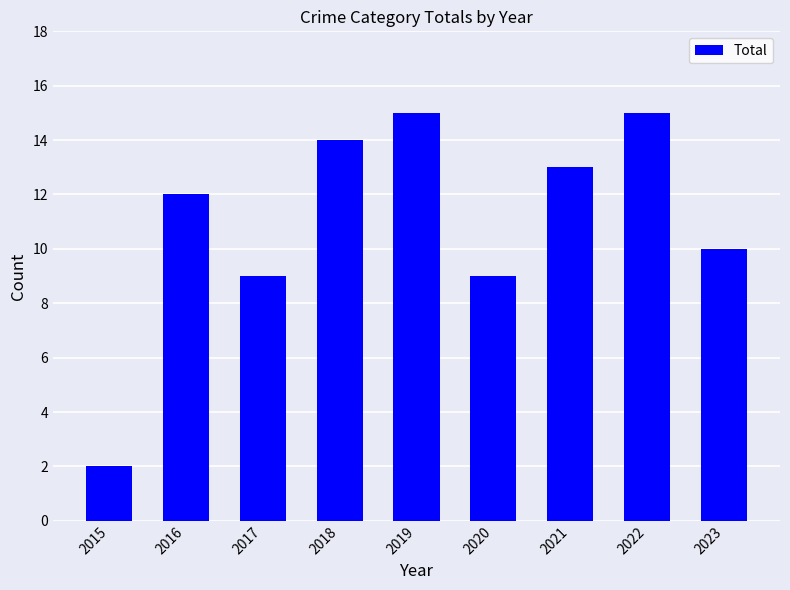

What is the difference between the maximum and second lowest values?

6